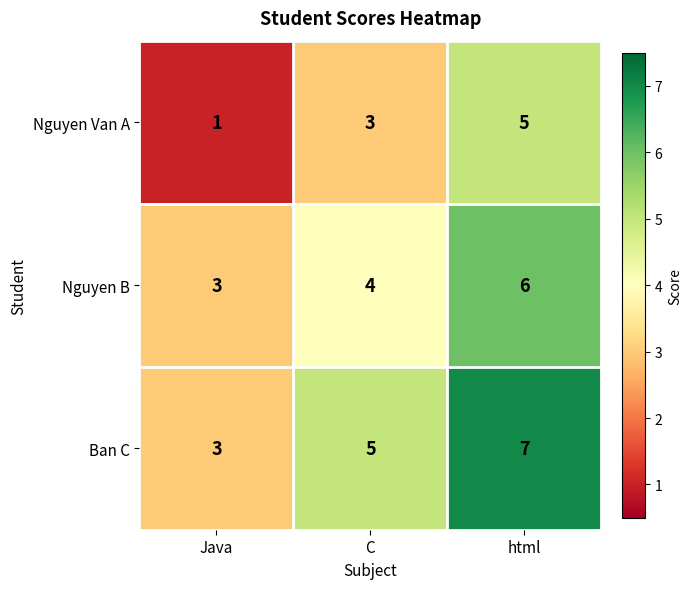

How many Nguyen Van A values are between 1 and 5?

3